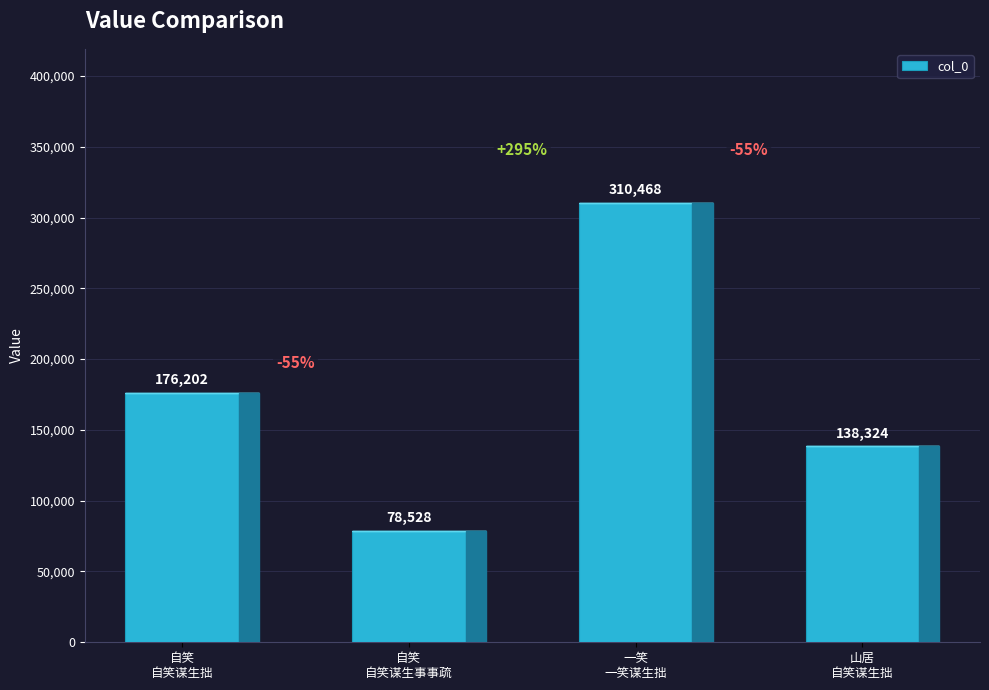

What is the smallest value displayed?

78528